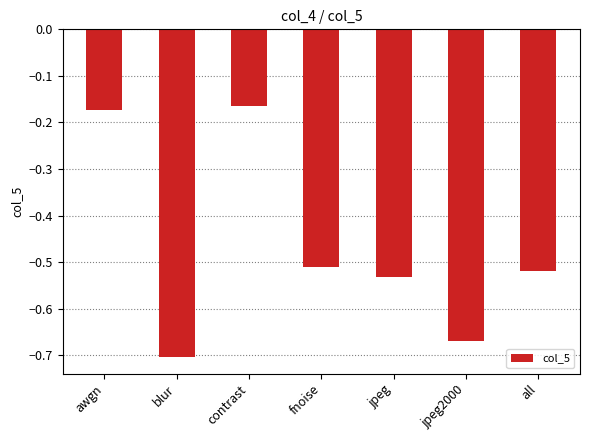

What is the difference between the values at awgn and all?

0.3